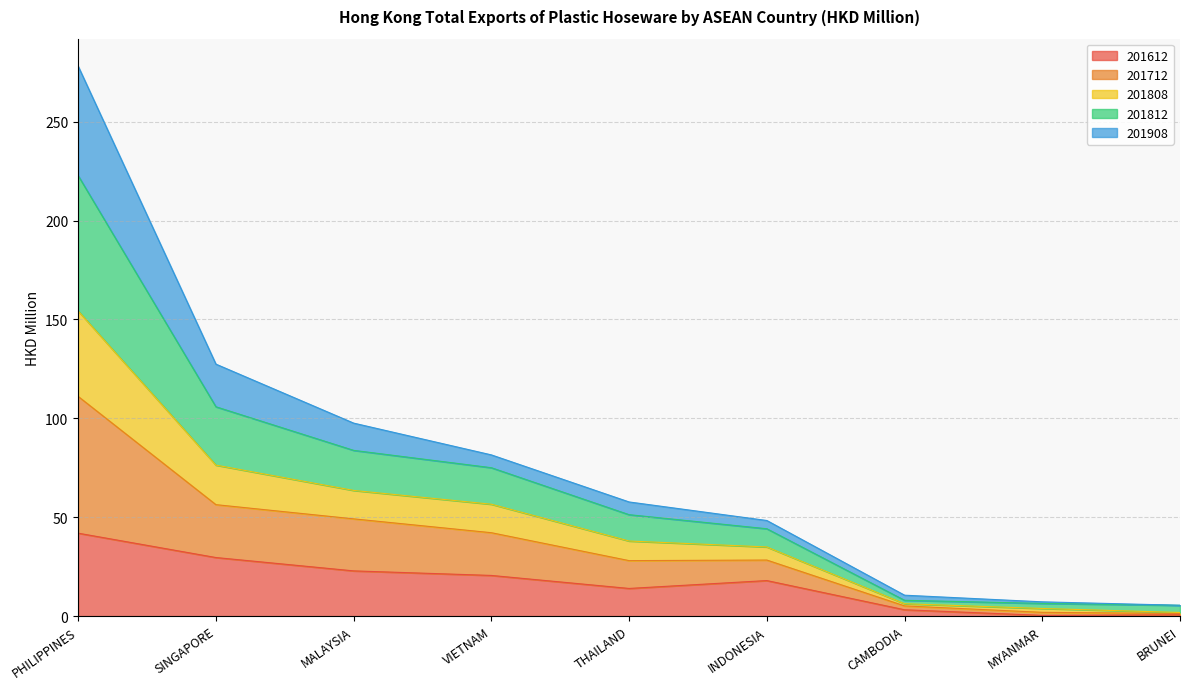

How many lines are shown in the chart?

5